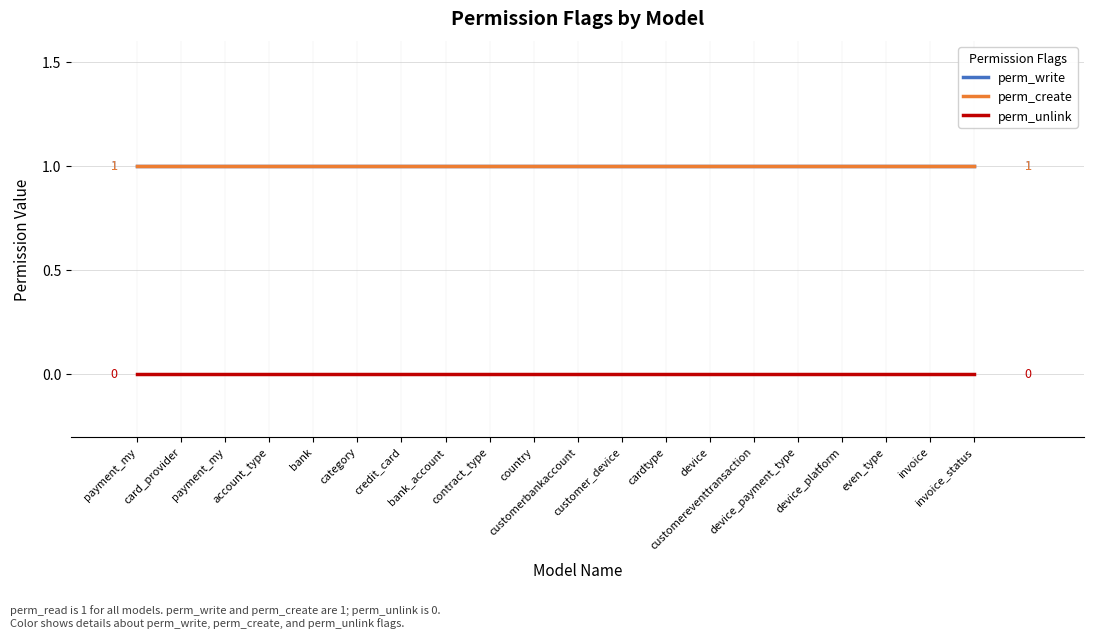

At how many categories does at least one series exceed 0?

20